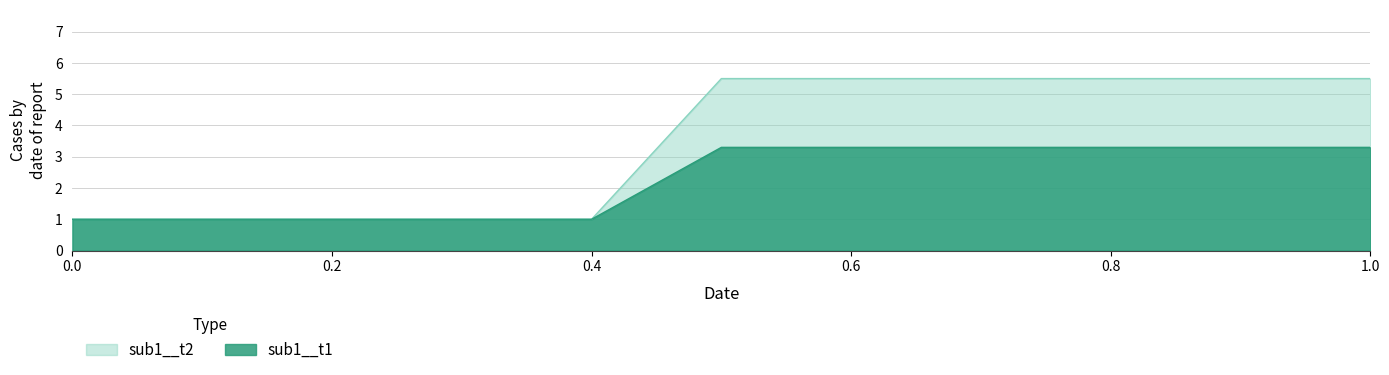

Reading right to left, transcribe all the data shown in this chart.

sub1__t1: 1=5.5	0.9=5.5	0.8=5.5	0.7=5.5	0.6=5.5	0.5=5.5	0.4=1.0	0.3=1.0	0.2=1.0	0.1=1.0	0=1.0
sub1__t2: 1=3.3	0.9=3.3	0.8=3.3	0.7=3.3	0.6=3.3	0.5=3.3	0.4=1.0	0.3=1.0	0.2=1.0	0.1=1.0	0=1.0